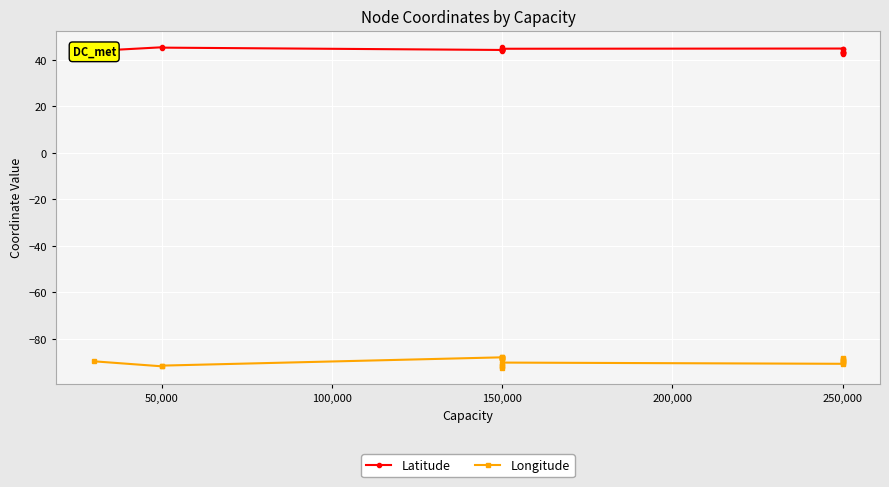

Where is the first local minimum for Longitude?

50,000